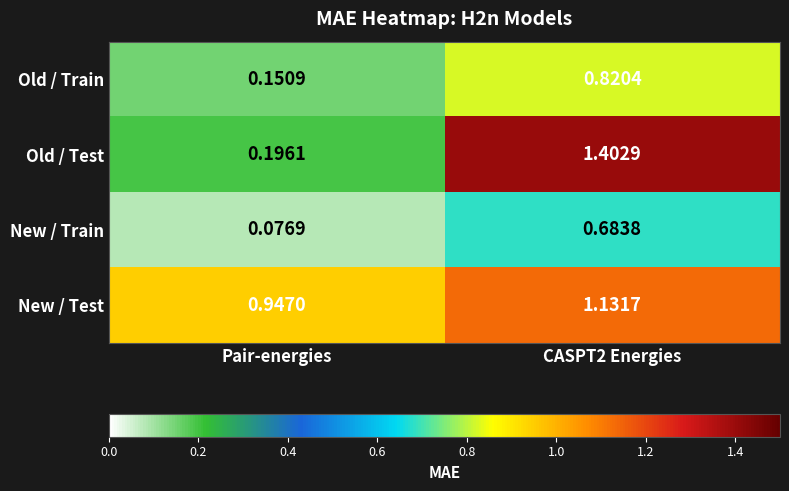

Which series changed the most between Pair-energies and CASPT2 Energies?

Old / Test